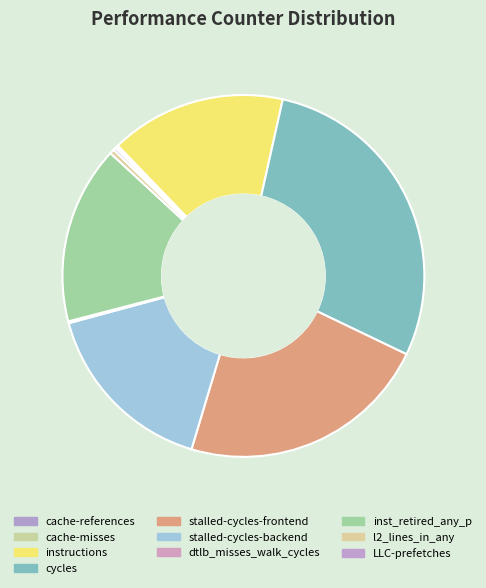

How many slices are in this pie chart?

10